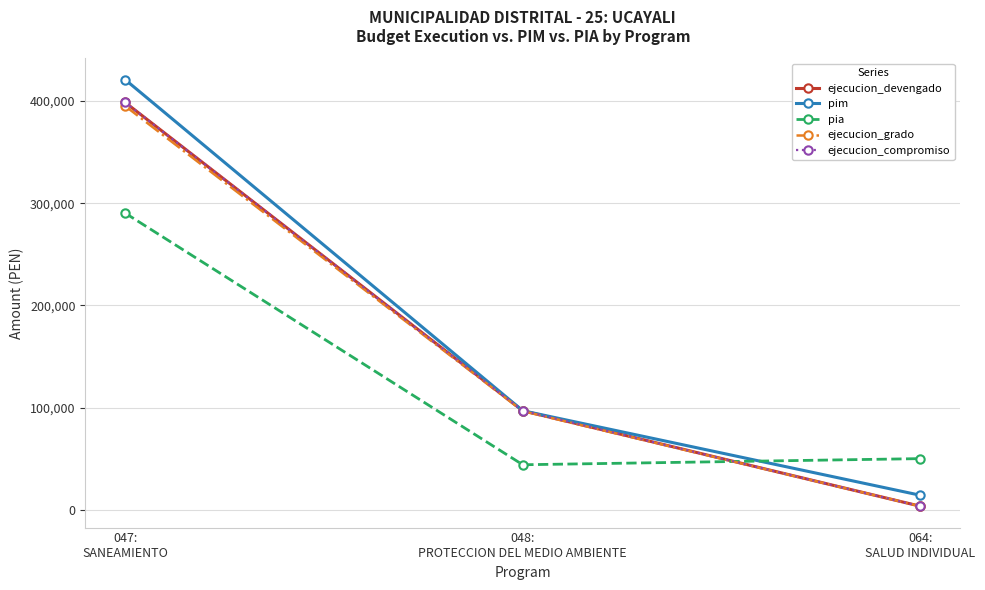

Is this an area chart (filled region under the line)?

No